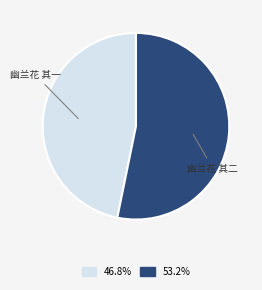

The 幽兰花 其二 slice represents 48% of the pie. True or false?

False